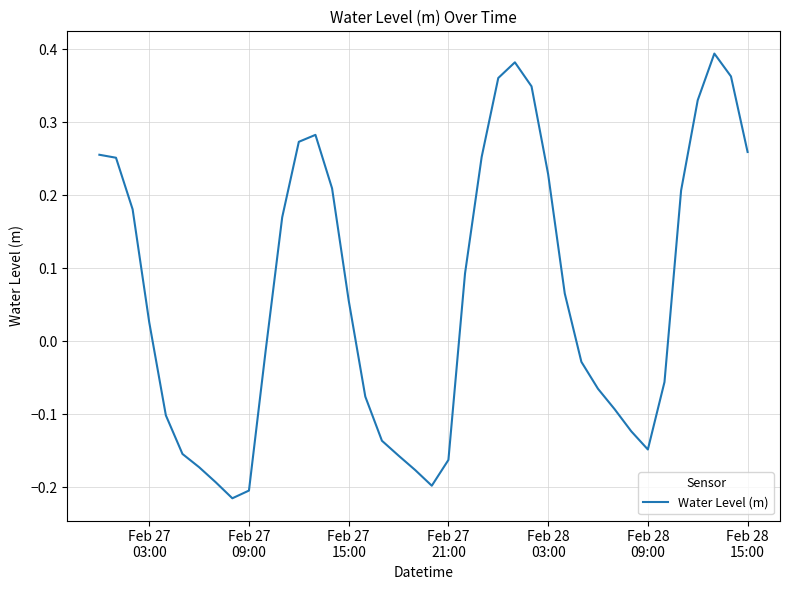

Does the chart have visible grid lines?

Yes